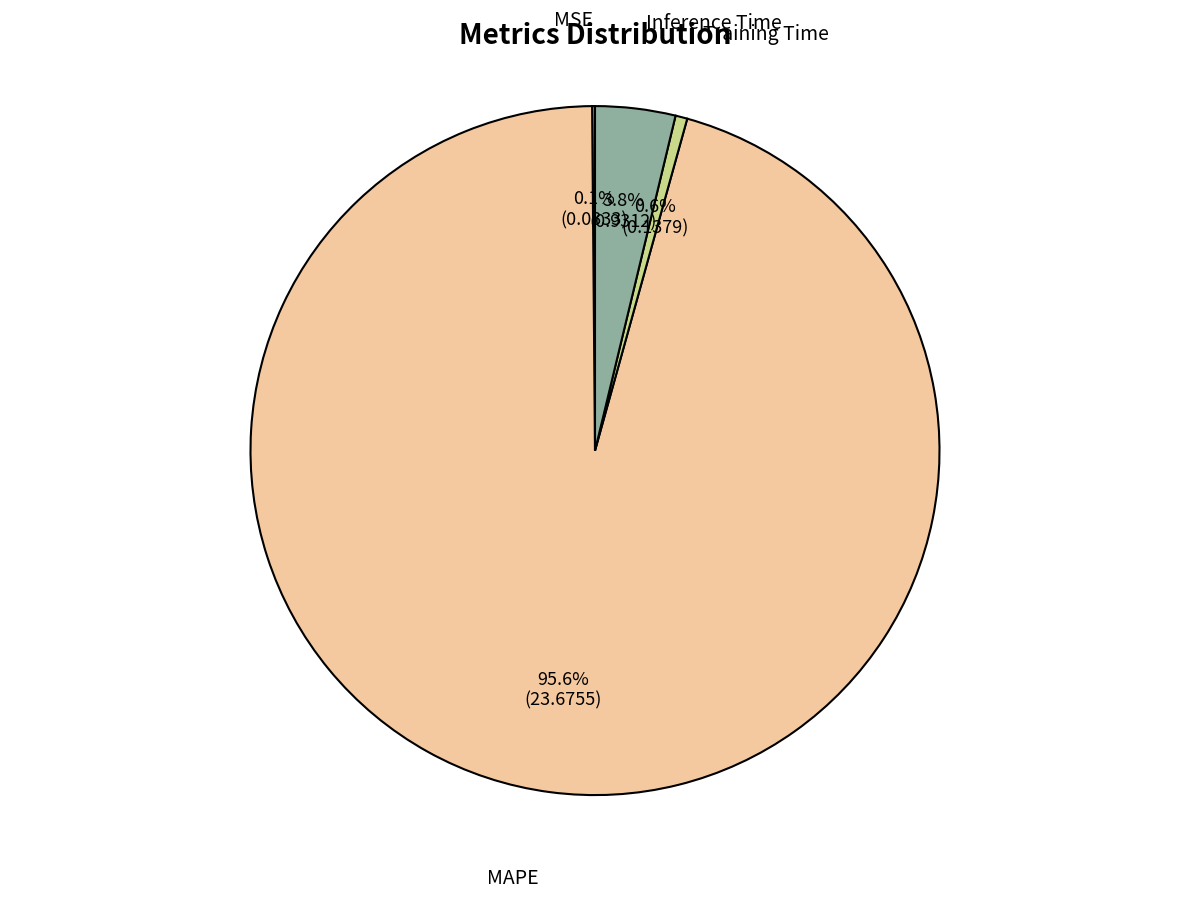

Is there a majority slice in this chart?

Yes